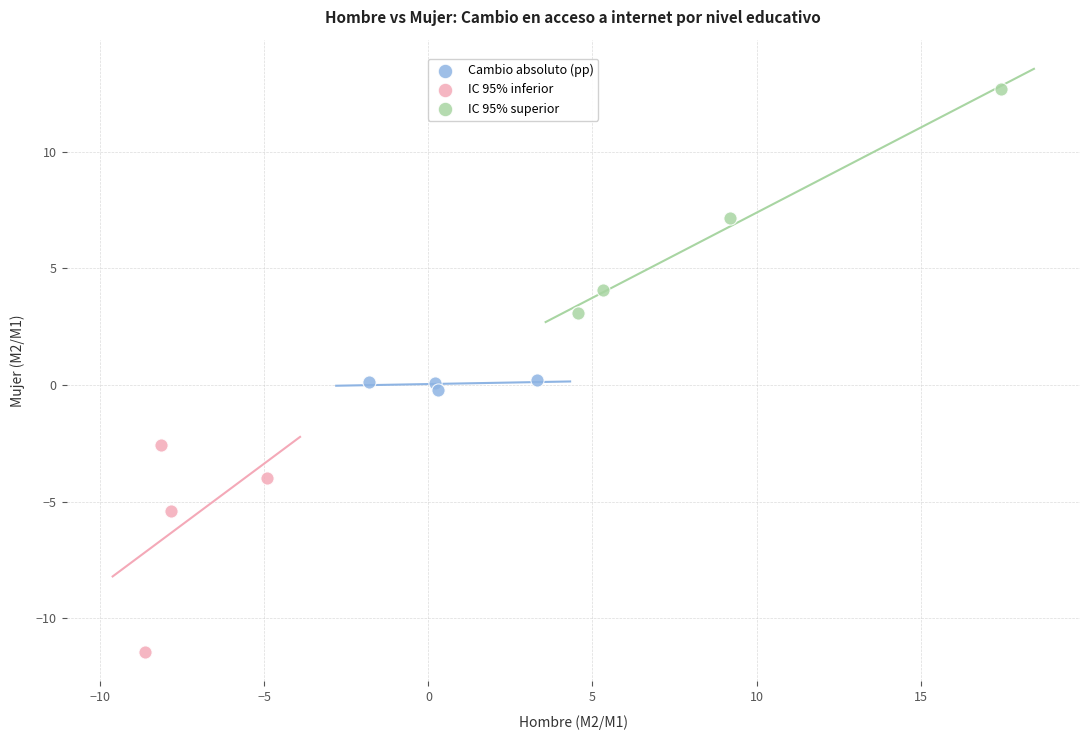

Which series contains the lowest Y value?

IC 95% inferior